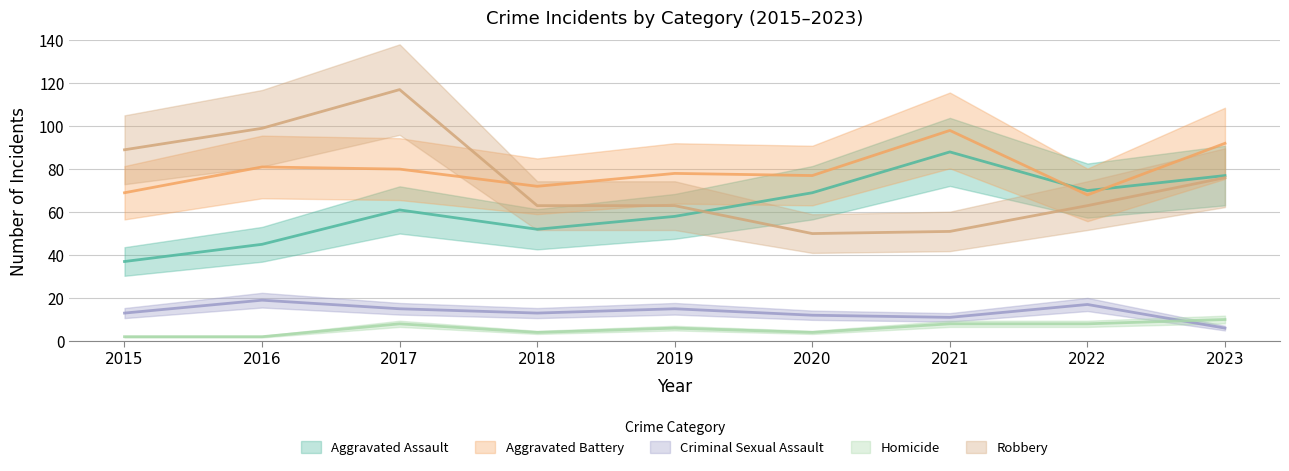

Which series has the widest spread of values?

Robbery